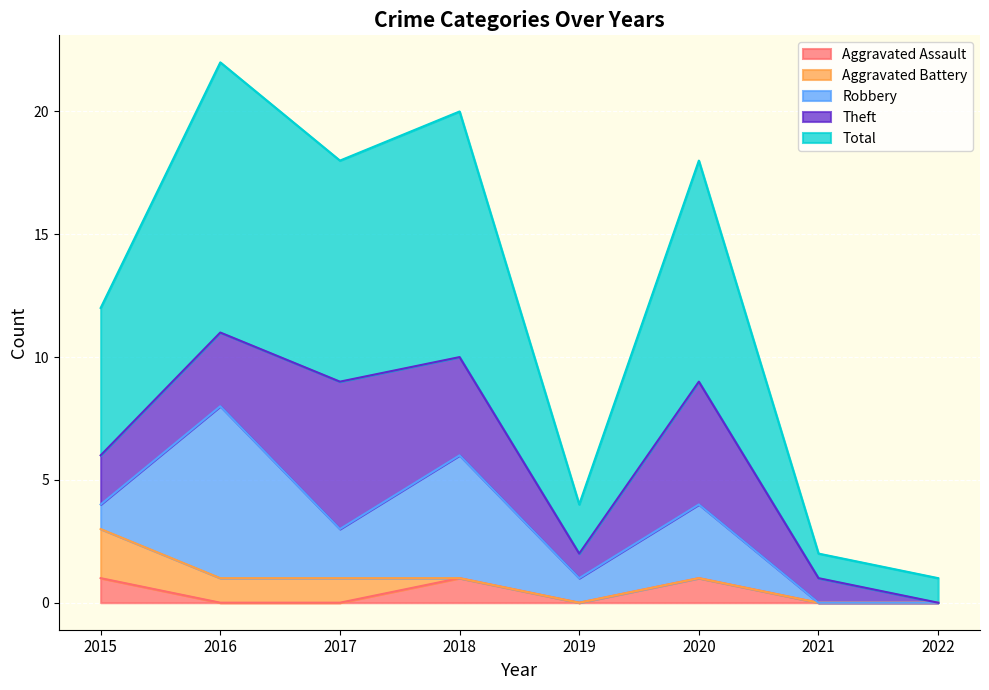

Reading right to left, extract all data points from this chart.

Aggravated Assault: 0	0	1	0	1	0	0	1
Aggravated Battery: 0	0	0	0	0	1	1	2
Robbery: 0	0	3	1	5	2	7	1
Theft: 0	1	5	1	4	6	3	2
Total: 1	1	9	2	10	9	11	6